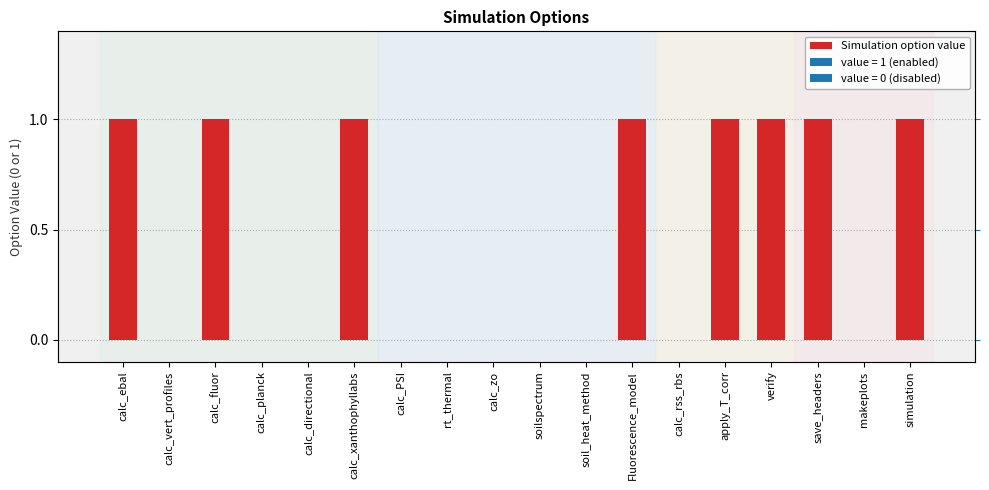

Which label corresponds to the smallest value in the chart?

calc_vert_profiles